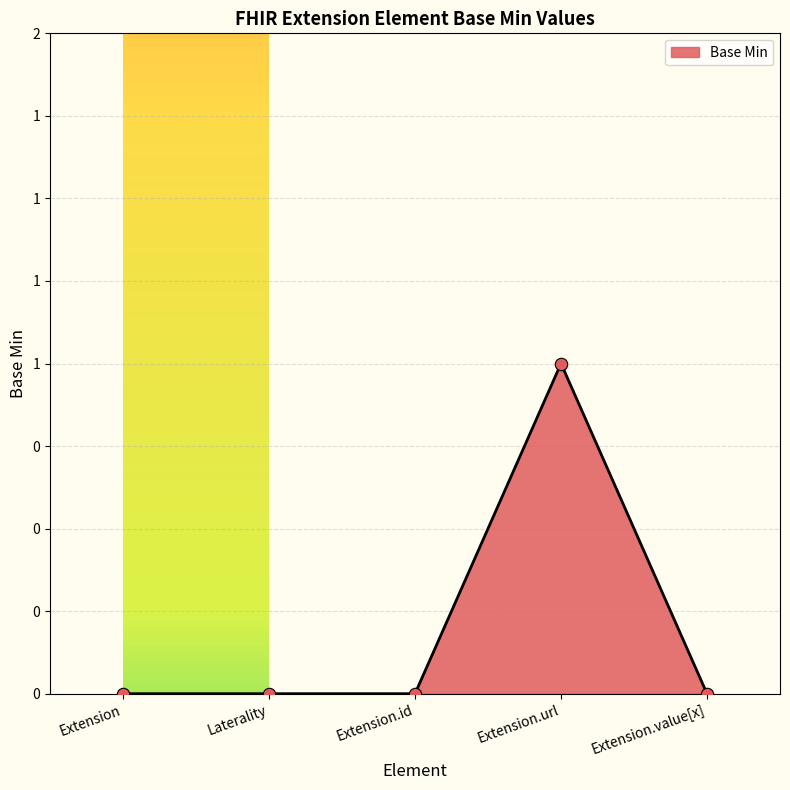

What is the change in value from Extension.url to Extension.value[x]?

-1